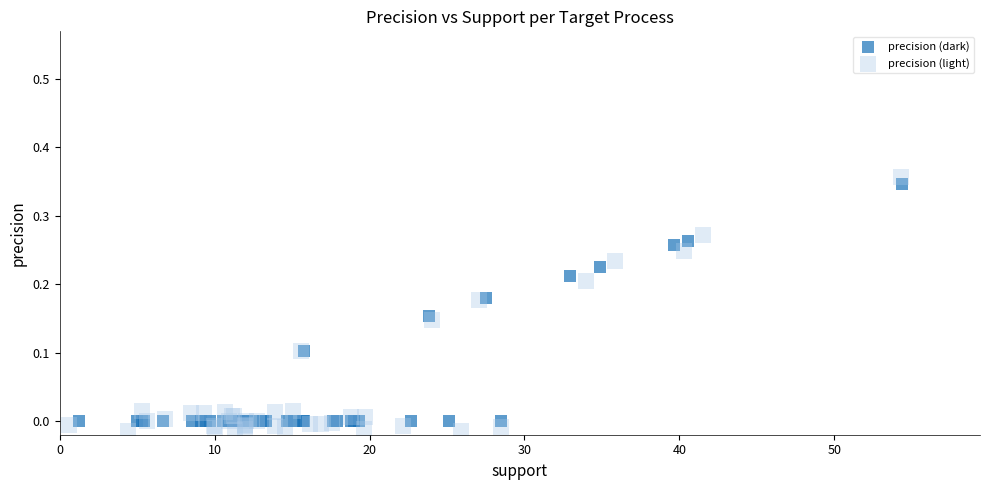

Which series contains the highest Y value?

precision (light)